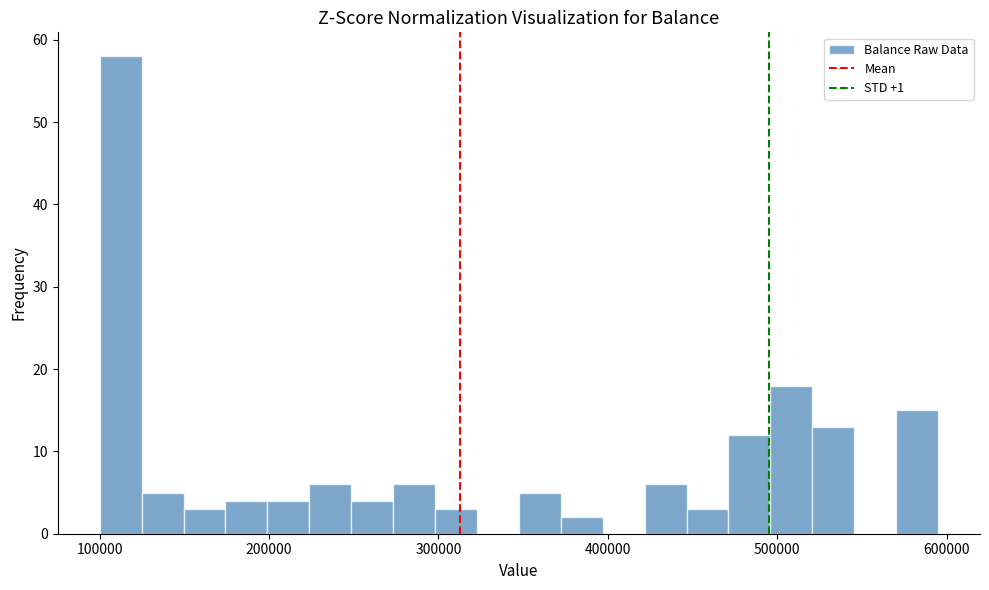

Read against the x-axis, roughly where is the centre of the tallest bar?

110000